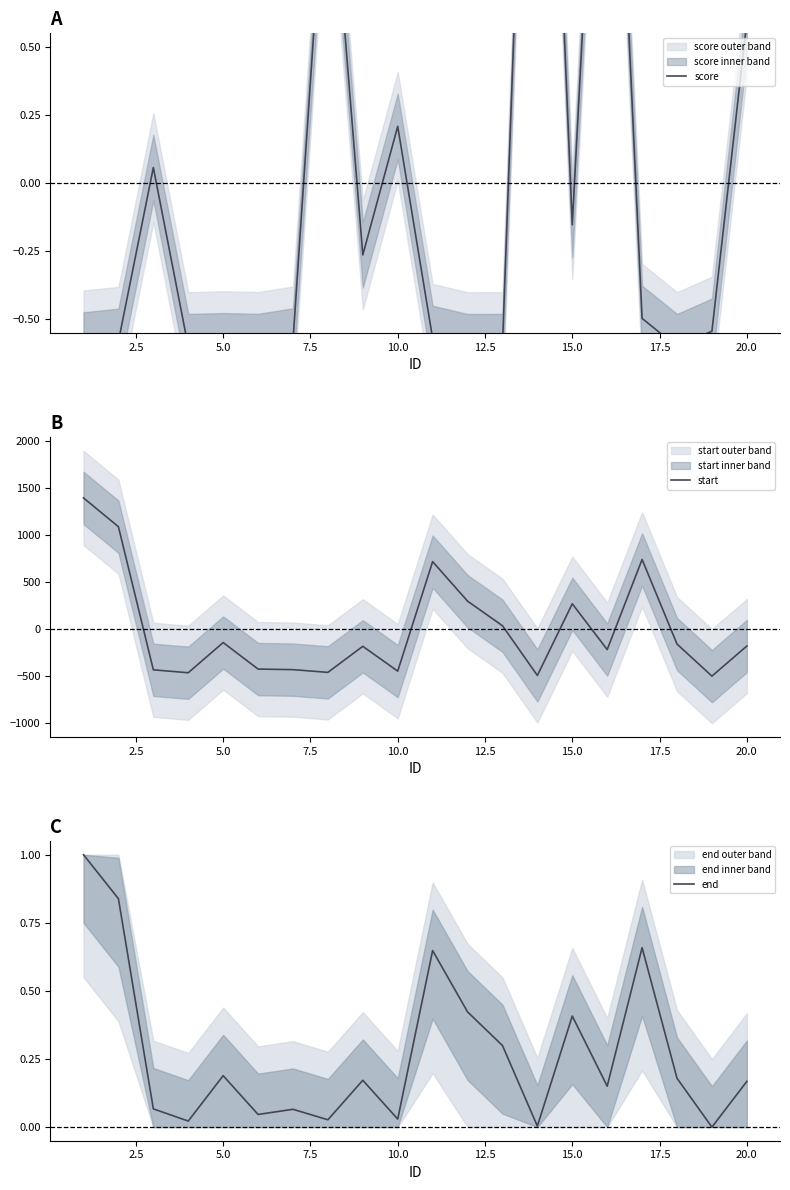

What is the highest value of the start series?

1393.8